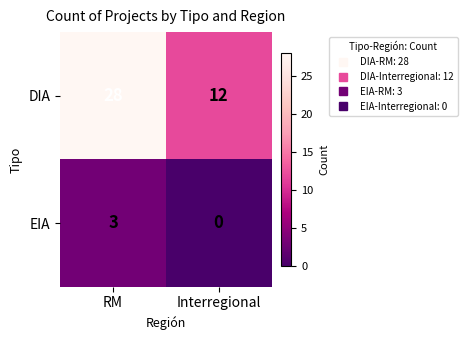

Which series has the widest spread of values?

DIA